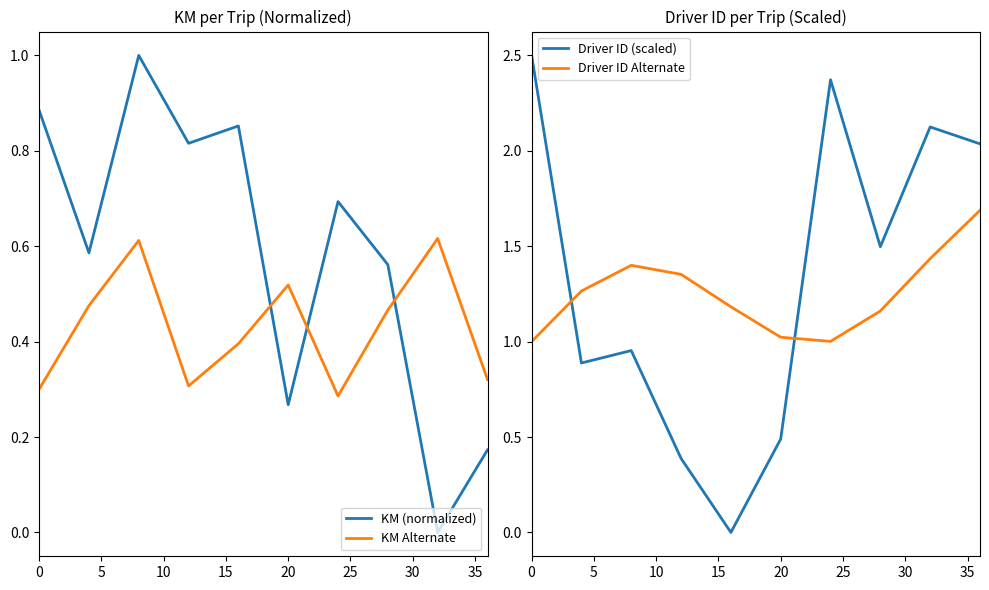

How many KM (normalized) values are between 0 and 1?

10